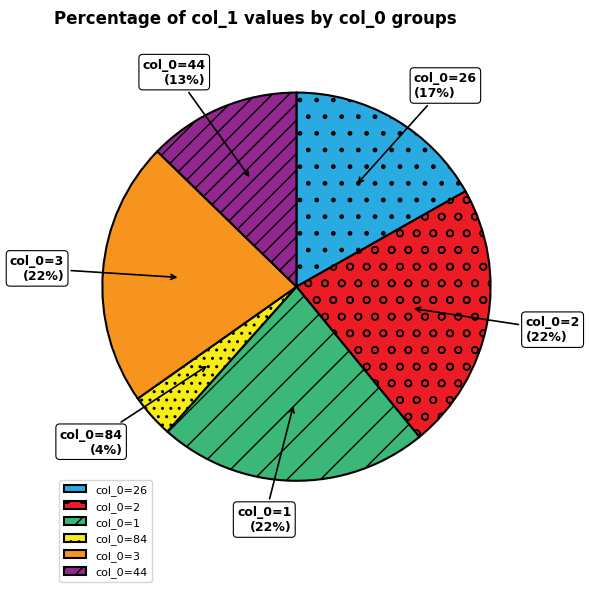

Is there any slice that represents more than half of the pie?

No